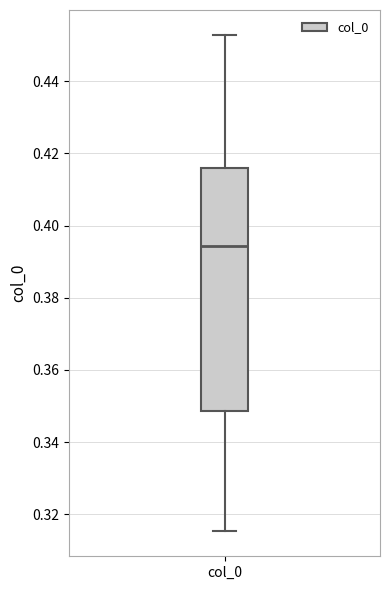

Read this box plot against the y-axis: the position of the median line, the range covered by the box, and the ends of both whiskers. The values are not printed on the chart, so give them approximately, as read against the axis.

median 0.394, box 0.348 to 0.416, whiskers 0.316 to 0.452